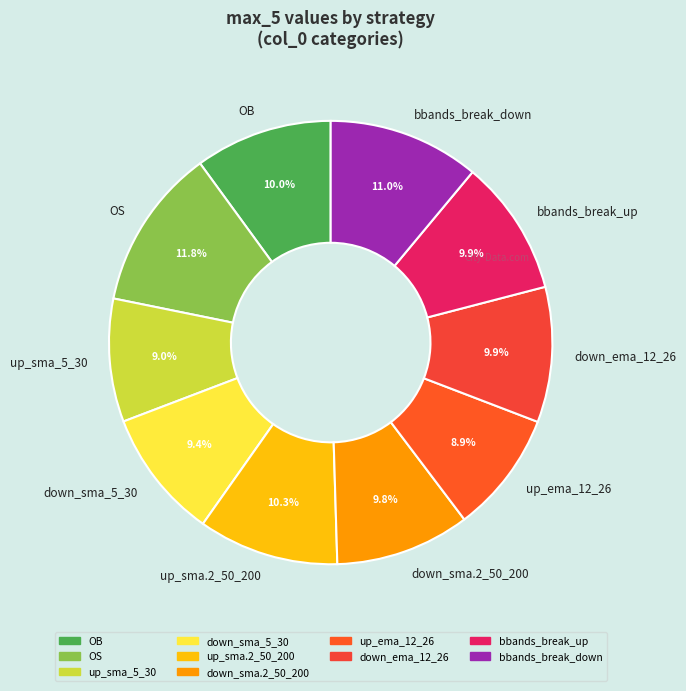

The bbands_break_down slice represents 11% of the pie. True or false?

True